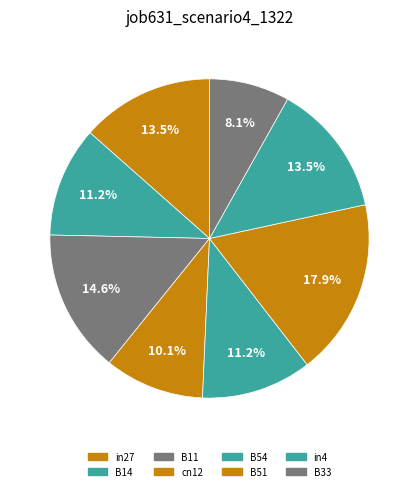

To the nearest percent, what is the difference between the largest and smallest slice percentages?

10%